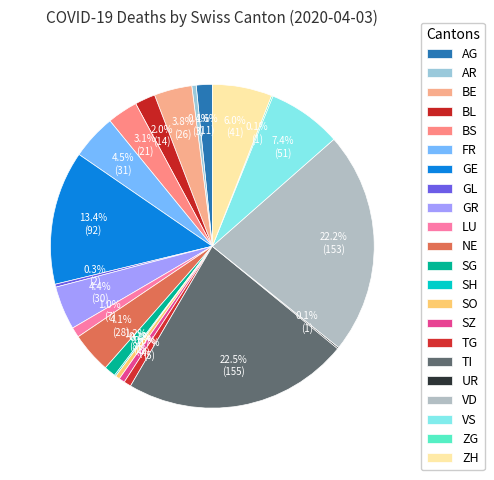

Is GE the majority of the pie?

No